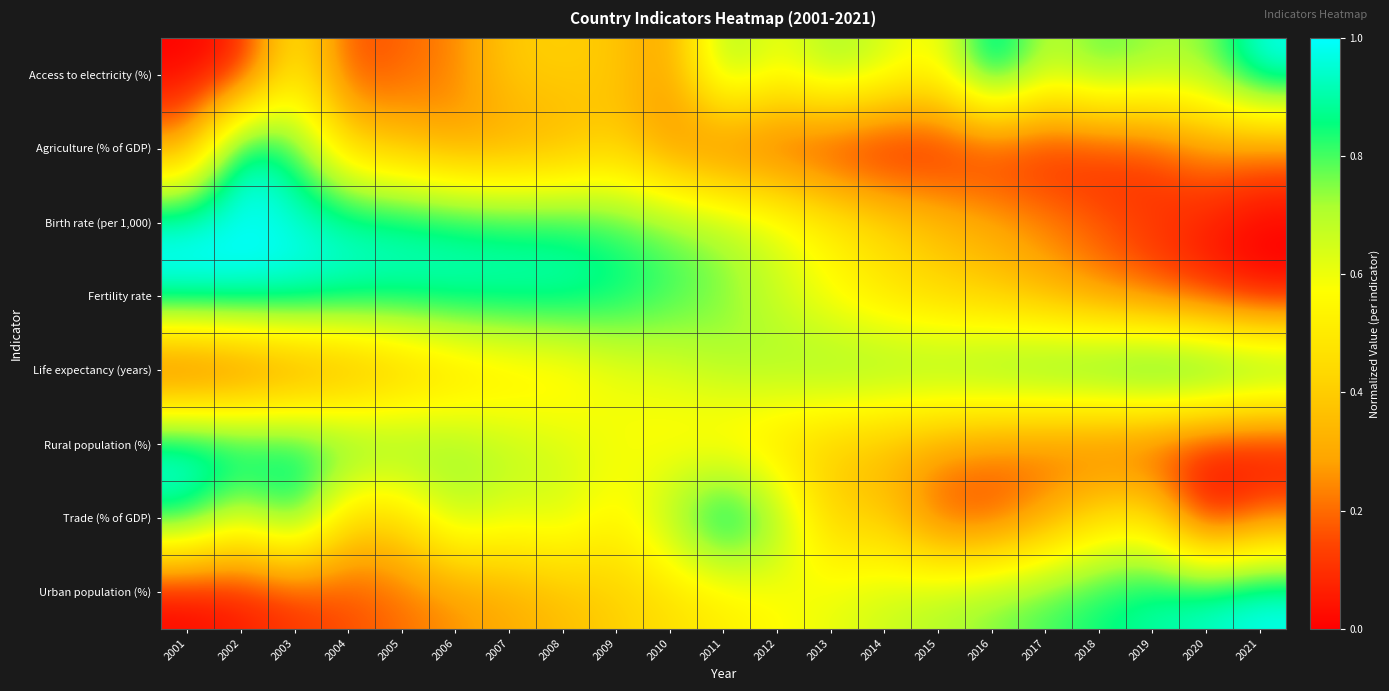

What is the total value across all series at 2015?

3.3